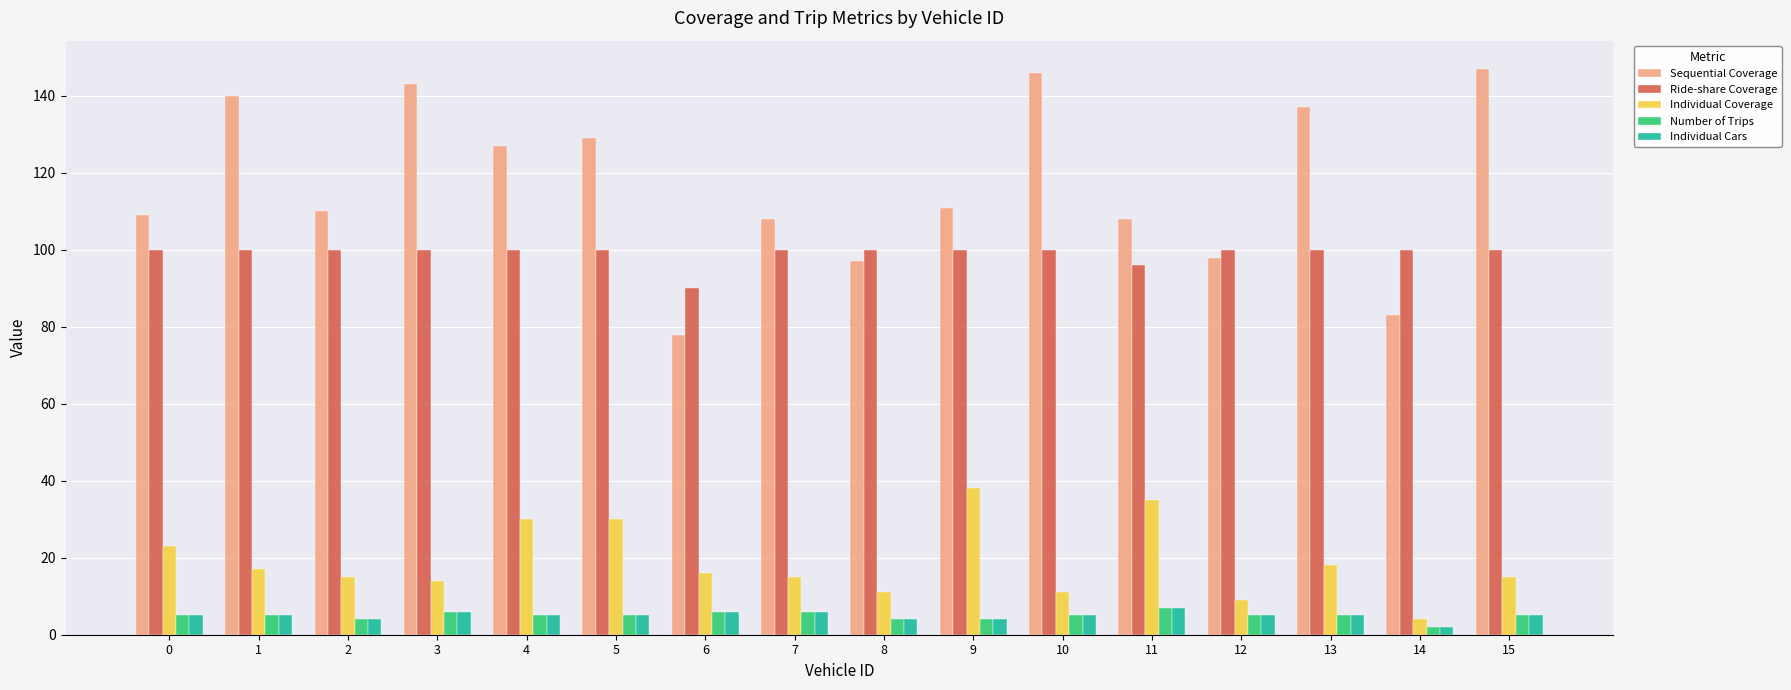

At how many categories does at least one series exceed 45?

16